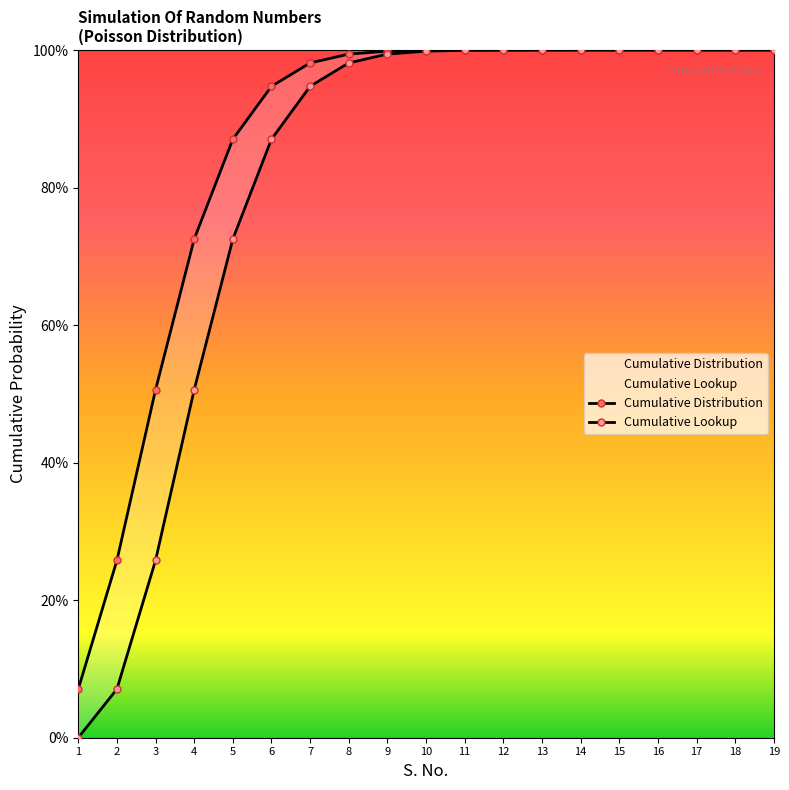

Is this an area chart (filled region under the line)?

No